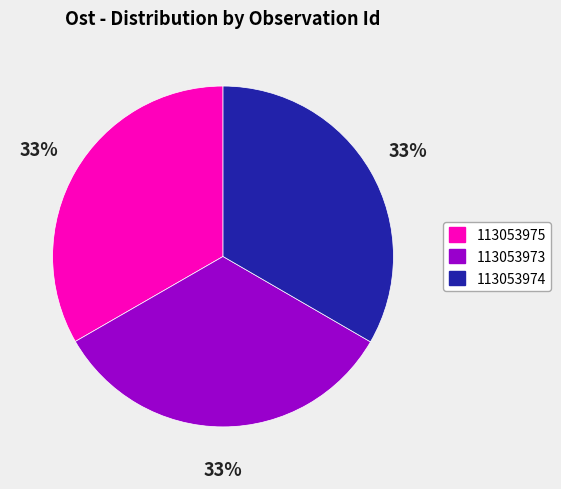

To the nearest percent, what percentage of the pie is 113053974?

33%